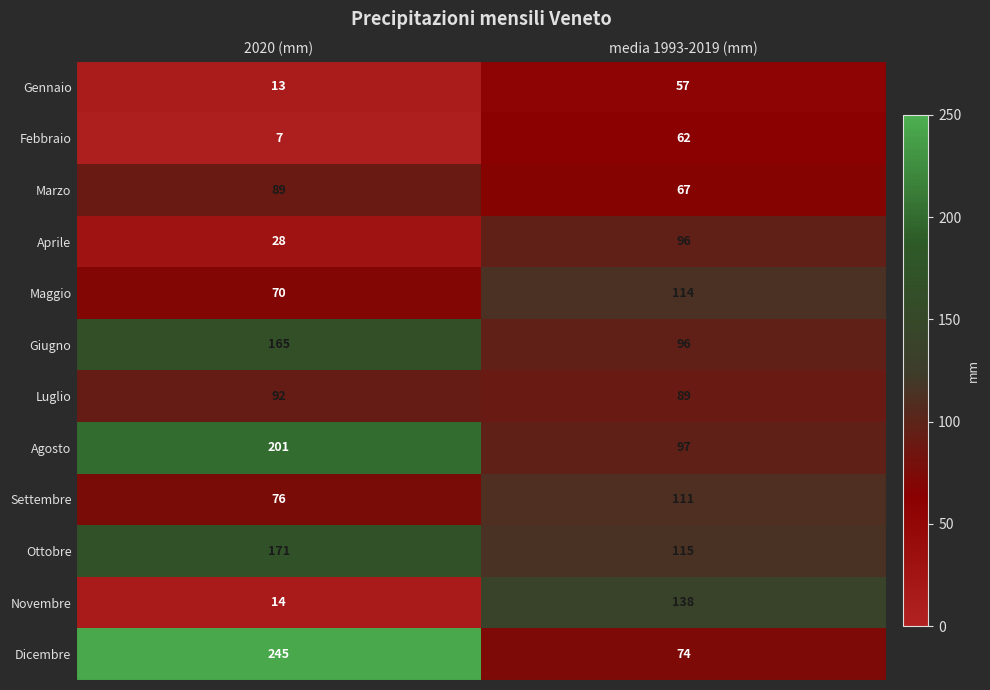

Reading left to right, what are all the values shown in this chart?

Gennaio: 2020 (mm)=13	media 1993-2019 (mm)=57
Febbraio: 2020 (mm)=7	media 1993-2019 (mm)=62
Marzo: 2020 (mm)=89	media 1993-2019 (mm)=67
Aprile: 2020 (mm)=28	media 1993-2019 (mm)=96
Maggio: 2020 (mm)=70	media 1993-2019 (mm)=114
Giugno: 2020 (mm)=165	media 1993-2019 (mm)=96
Luglio: 2020 (mm)=92	media 1993-2019 (mm)=89
Agosto: 2020 (mm)=201	media 1993-2019 (mm)=97
Settembre: 2020 (mm)=76	media 1993-2019 (mm)=111
Ottobre: 2020 (mm)=171	media 1993-2019 (mm)=115
Novembre: 2020 (mm)=14	media 1993-2019 (mm)=138
Dicembre: 2020 (mm)=245	media 1993-2019 (mm)=74